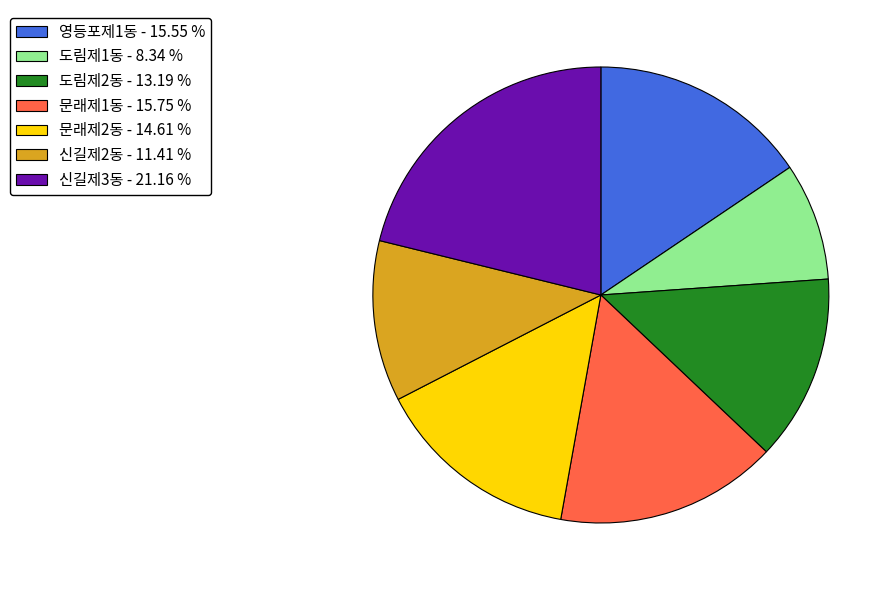

Does any single category account for the majority?

No